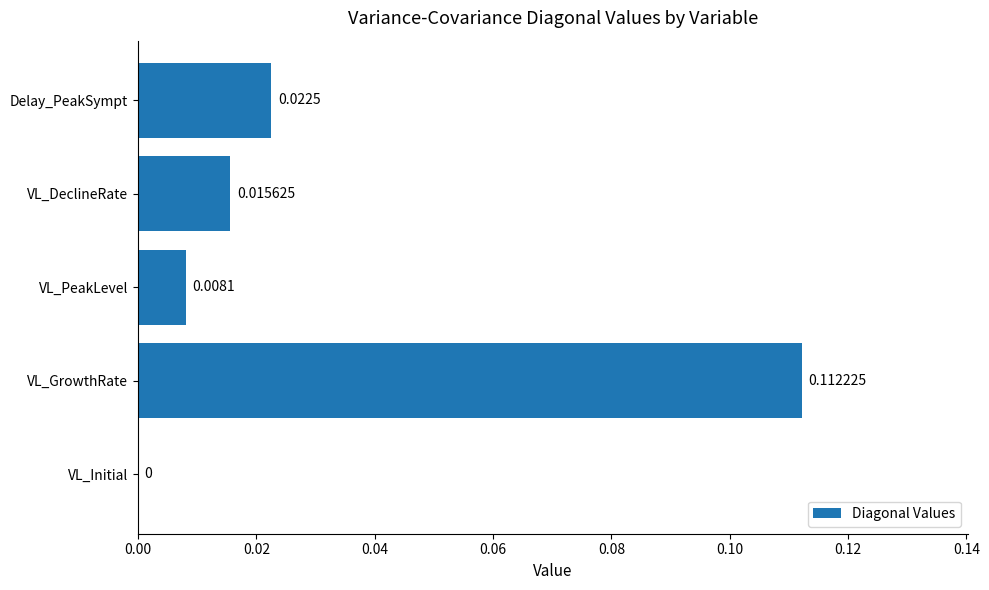

Which has a higher value, VL_GrowthRate or VL_Initial?

VL_GrowthRate